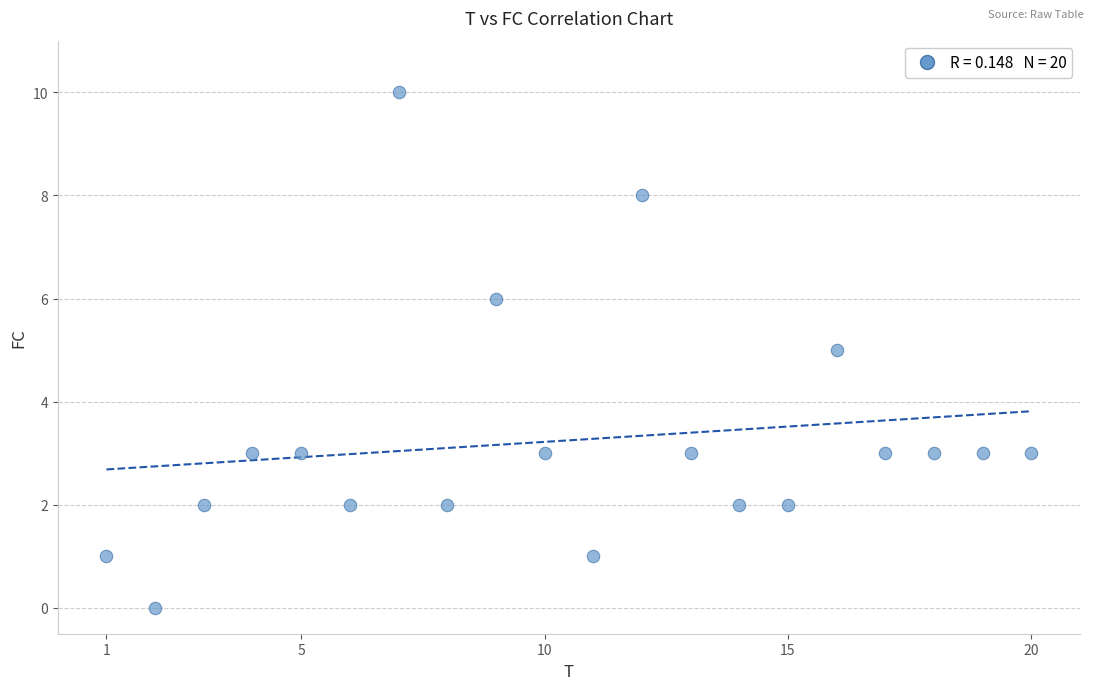

What is the range of X values (max minus min)?

19